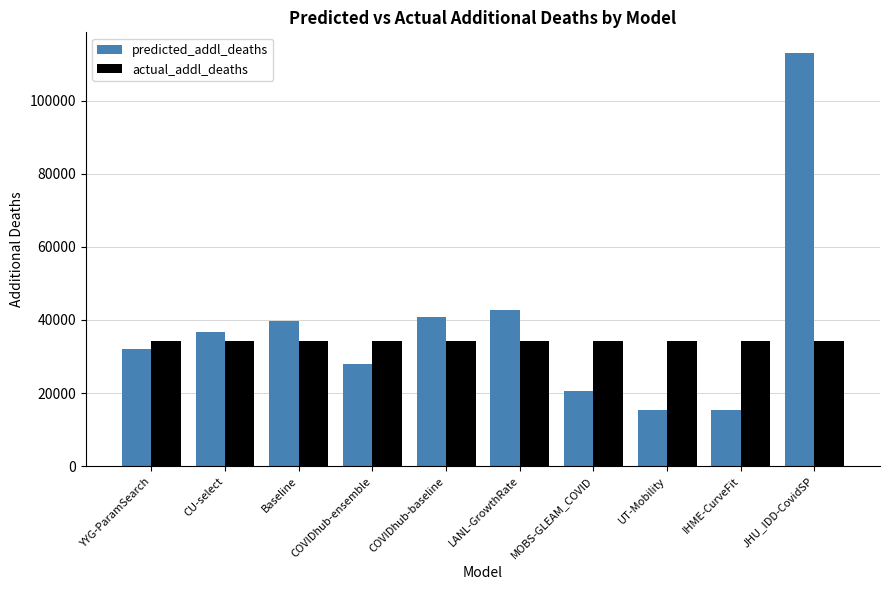

What is the label of the 5th bar from the right?

LANL-GrowthRate